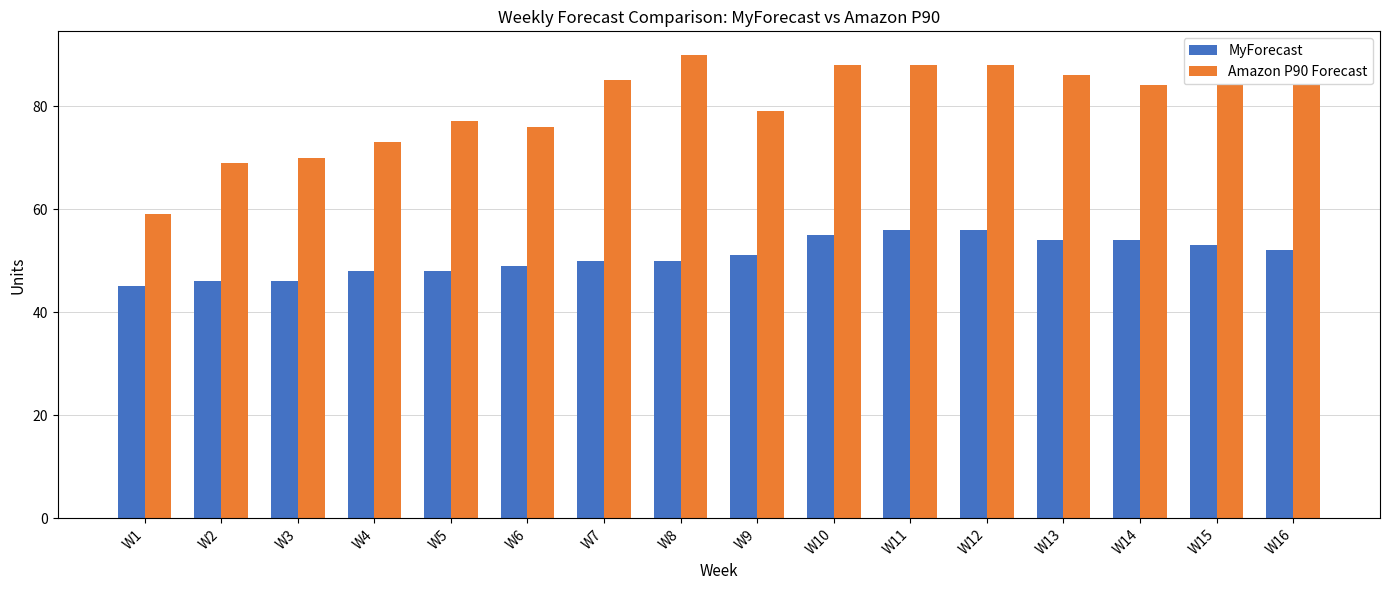

What is the difference between the Amazon P90 Forecast values at W8 and W7?

5